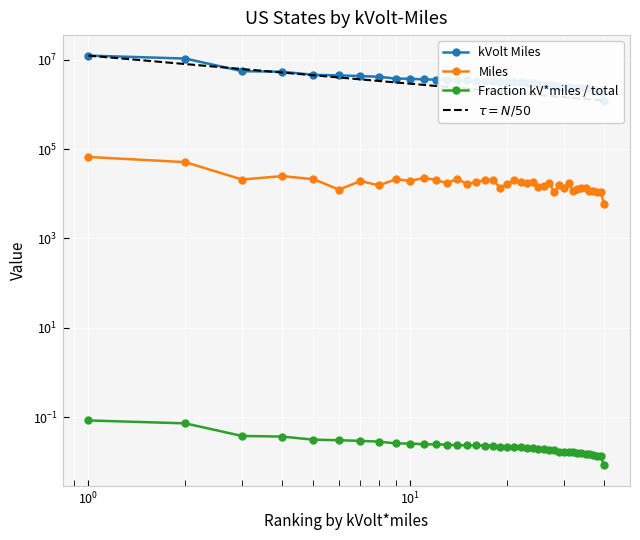

What is the value of the Miles point at the 15th from the left?

16392.6